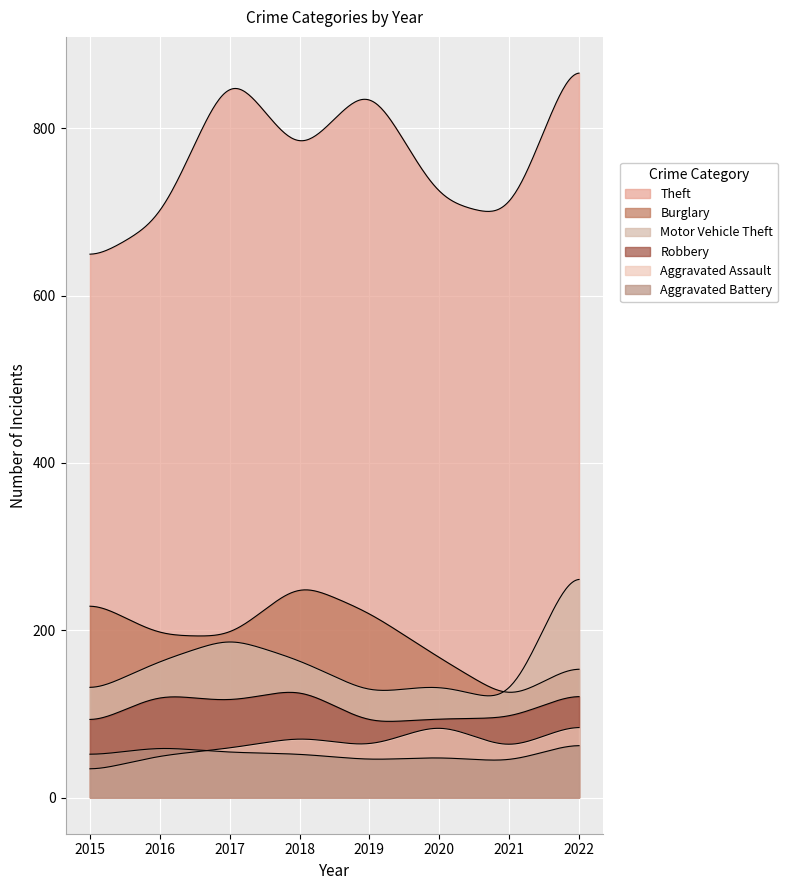

What is the highest value of the Robbery series?

130